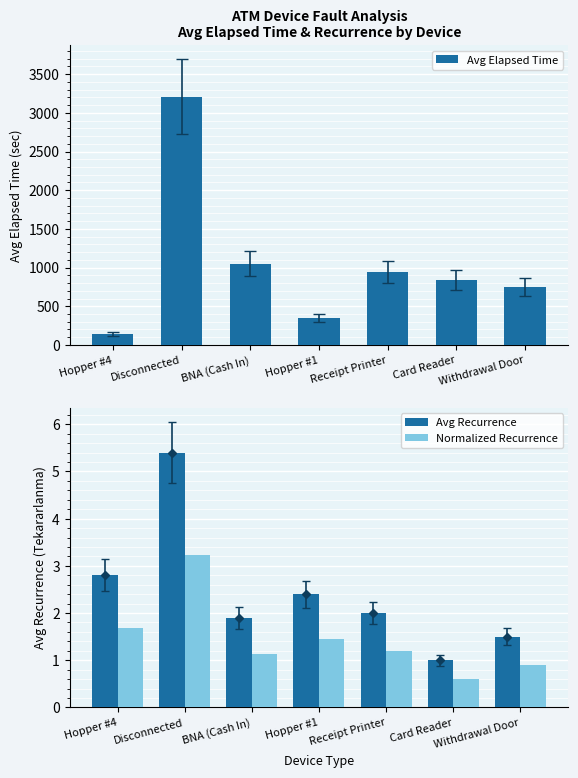

What is the difference between the maximum and minimum values in the Avg Recurrence series?

4.4